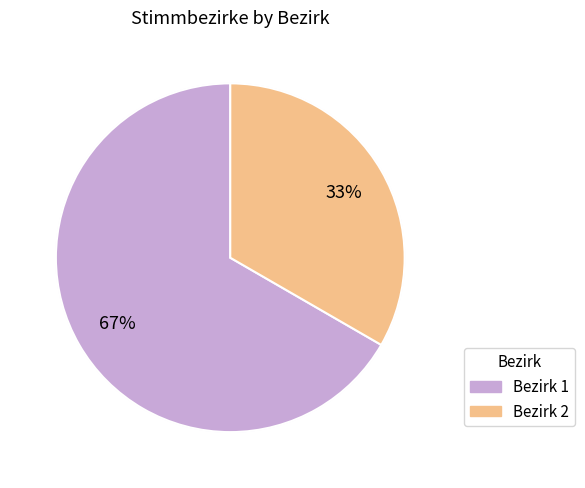

The 1 slice represents 67% of the pie. True or false?

True